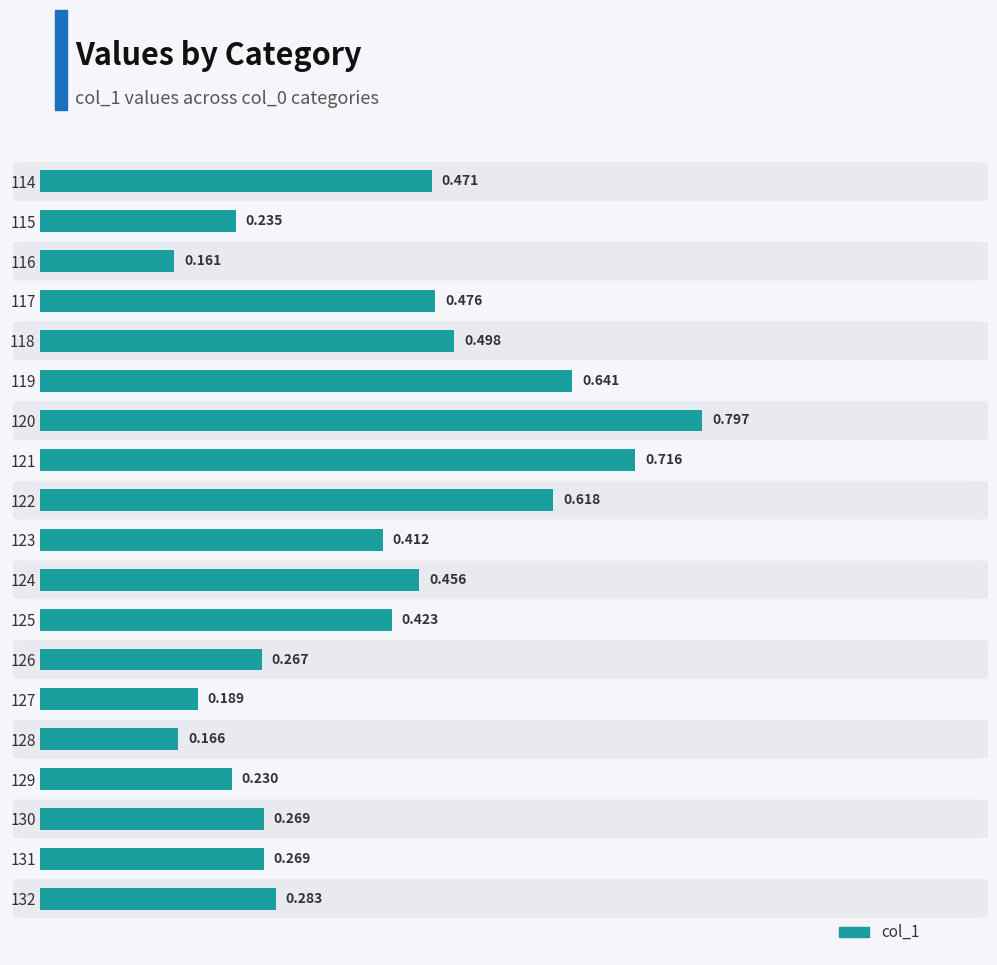

What is the smallest value displayed?

0.2